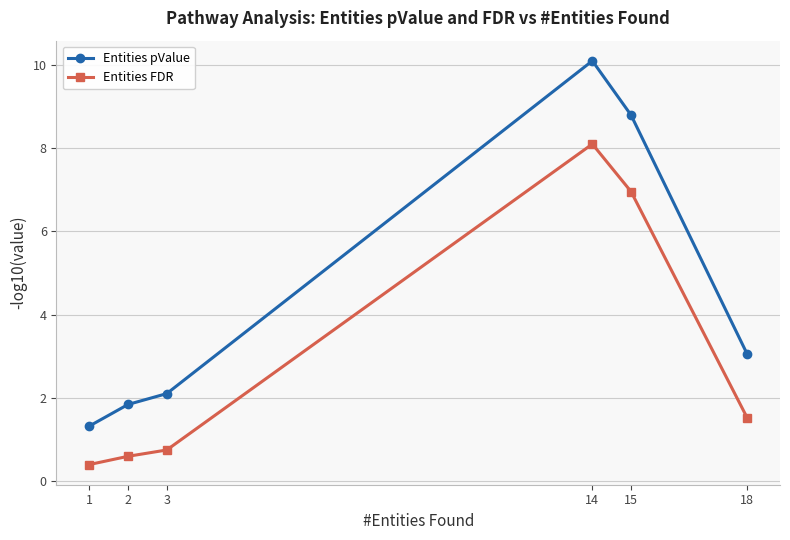

Is it true that Entities pValue equals 1.3 at 1?

True